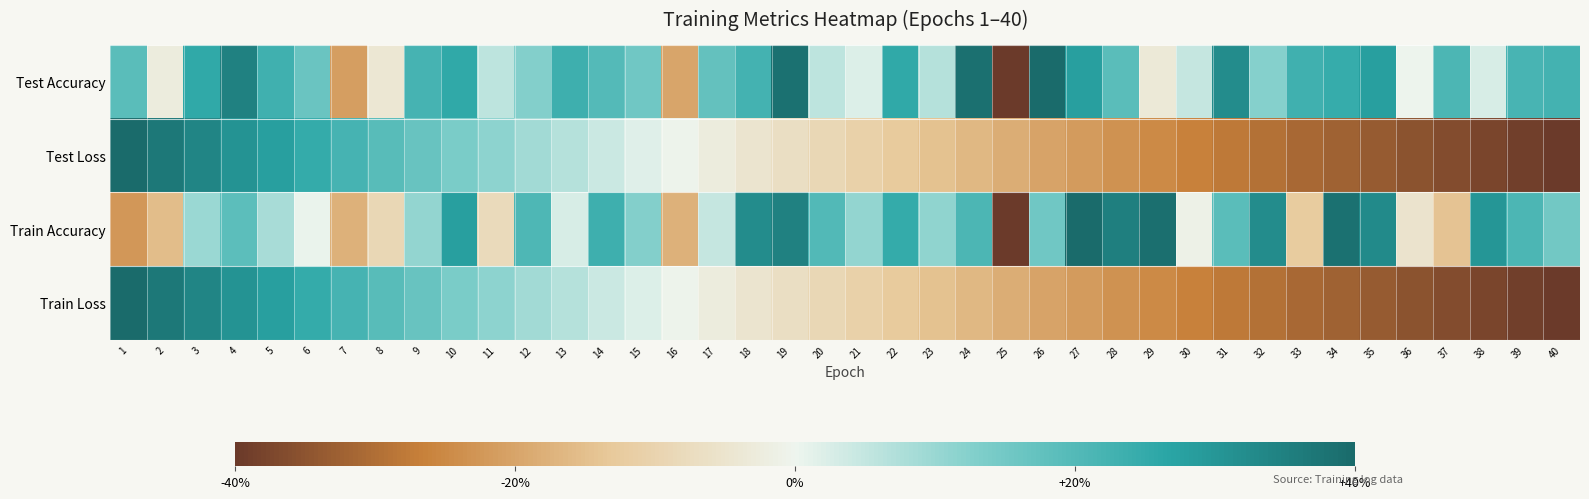

Reading right to left, what are all the values shown in this chart?

Test Accuracy: 40=0.6	39=0.5	38=0.1	37=0.5	36=-0.0	35=0.7	34=0.6	33=0.6	32=0.3	31=0.8	30=0.1	29=-0.1	28=0.5	27=0.7	26=1.0	25=-1.0	24=1.0	23=0.2	22=0.6	21=0.0	20=0.1	19=1.0	18=0.6	17=0.4	16=-0.5	15=0.4	14=0.5	13=0.6	12=0.3	11=0.1	10=0.6	9=0.6	8=-0.1	7=-0.5	6=0.4	5=0.6	4=0.9	3=0.6	2=-0.1	1=0.5
Test Loss: 40=-1.0	39=-1.0	38=-0.9	37=-0.9	36=-0.9	35=-0.8	34=-0.8	33=-0.8	32=-0.7	31=-0.7	30=-0.7	29=-0.6	28=-0.6	27=-0.5	26=-0.5	25=-0.5	24=-0.4	23=-0.4	22=-0.3	21=-0.3	20=-0.2	19=-0.2	18=-0.1	17=-0.1	16=-0.0	15=0.0	14=0.1	13=0.2	12=0.2	11=0.3	10=0.4	9=0.4	8=0.5	7=0.6	6=0.6	5=0.7	4=0.8	3=0.8	2=0.9	1=1.0
Train Accuracy: 40=0.4	39=0.5	38=0.8	37=-0.4	36=-0.1	35=0.8	34=1.0	33=-0.3	32=0.8	31=0.5	30=-0.0	29=1.0	28=0.9	27=1.0	26=0.4	25=-1.0	24=0.5	23=0.3	22=0.6	21=0.3	20=0.5	19=0.9	18=0.8	17=0.1	16=-0.4	15=0.3	14=0.6	13=0.1	12=0.5	11=-0.2	10=0.7	9=0.3	8=-0.2	7=-0.4	6=0.0	5=0.2	4=0.5	3=0.2	2=-0.4	1=-0.6
Train Loss: 40=-1.0	39=-1.0	38=-0.9	37=-0.9	36=-0.9	35=-0.8	34=-0.8	33=-0.8	32=-0.7	31=-0.7	30=-0.7	29=-0.6	28=-0.6	27=-0.5	26=-0.5	25=-0.5	24=-0.4	23=-0.4	22=-0.3	21=-0.3	20=-0.2	19=-0.2	18=-0.1	17=-0.1	16=-0.0	15=0.0	14=0.1	13=0.2	12=0.2	11=0.3	10=0.4	9=0.4	8=0.5	7=0.6	6=0.6	5=0.7	4=0.8	3=0.8	2=0.9	1=1.0